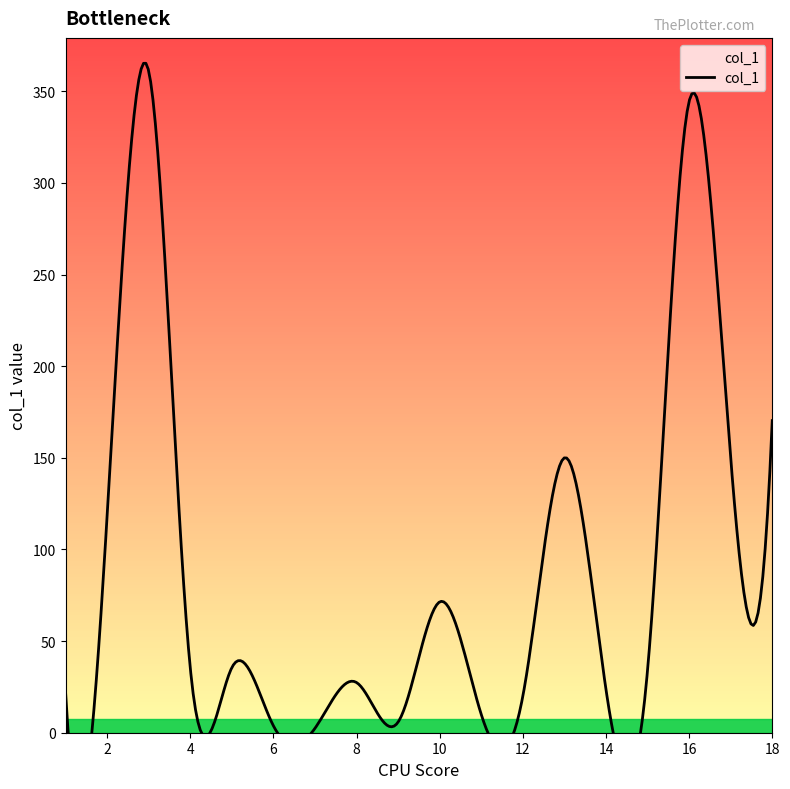

Is it true that the value at 13 is 150.0?

True